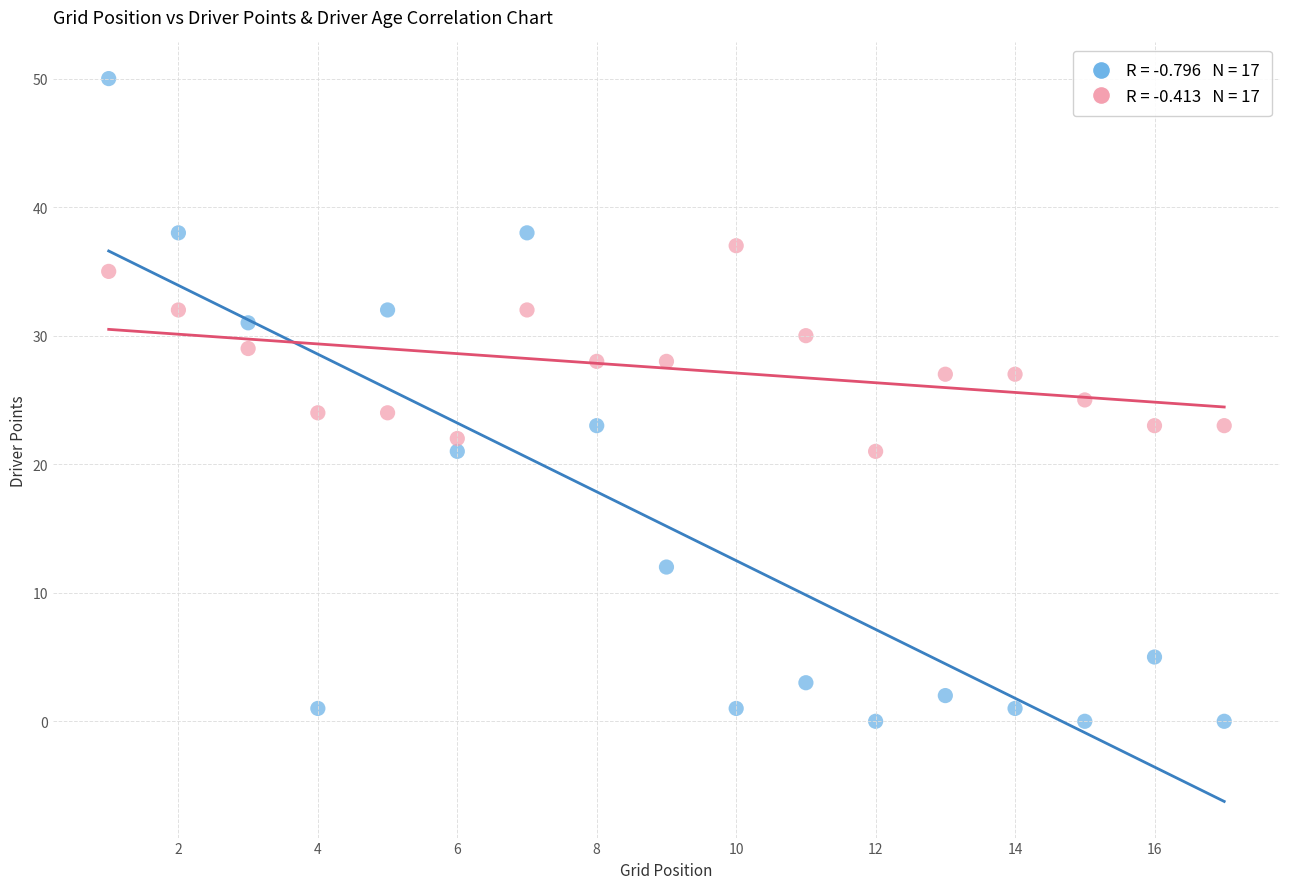

Across all data points, what is the range of Y values (max minus min)?

50